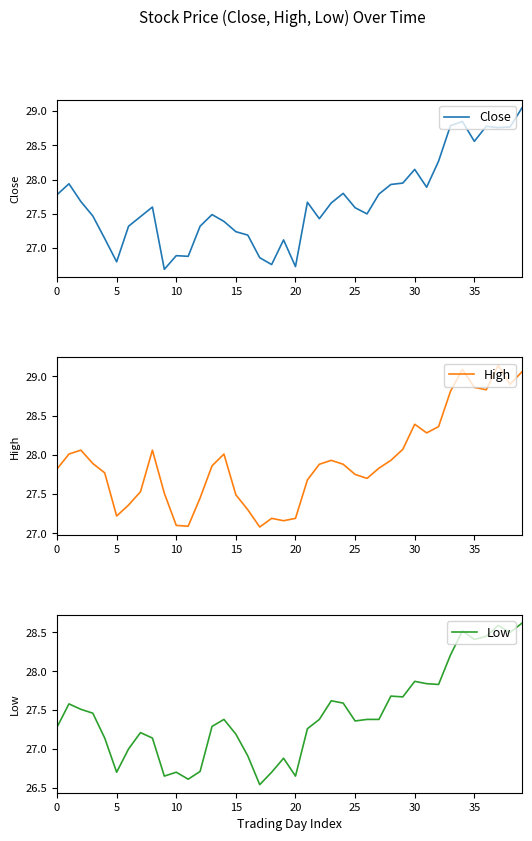

What is the minimum value for High?

27.1